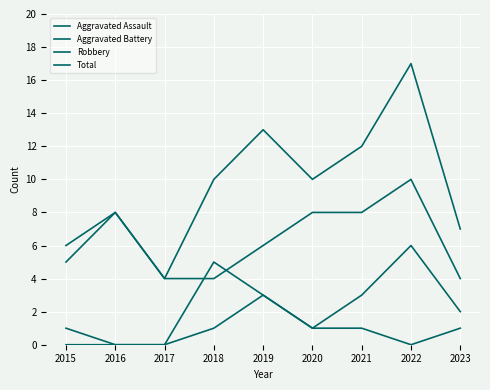

Is this an area chart (filled region under the line)?

No